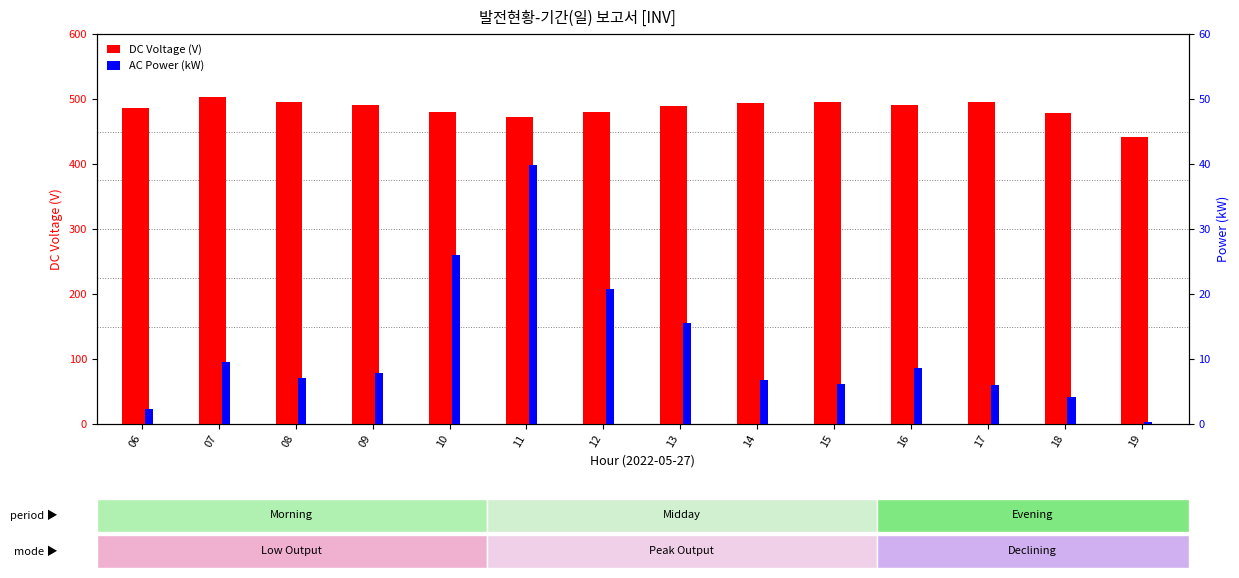

Which category has the lowest value across all series?

19